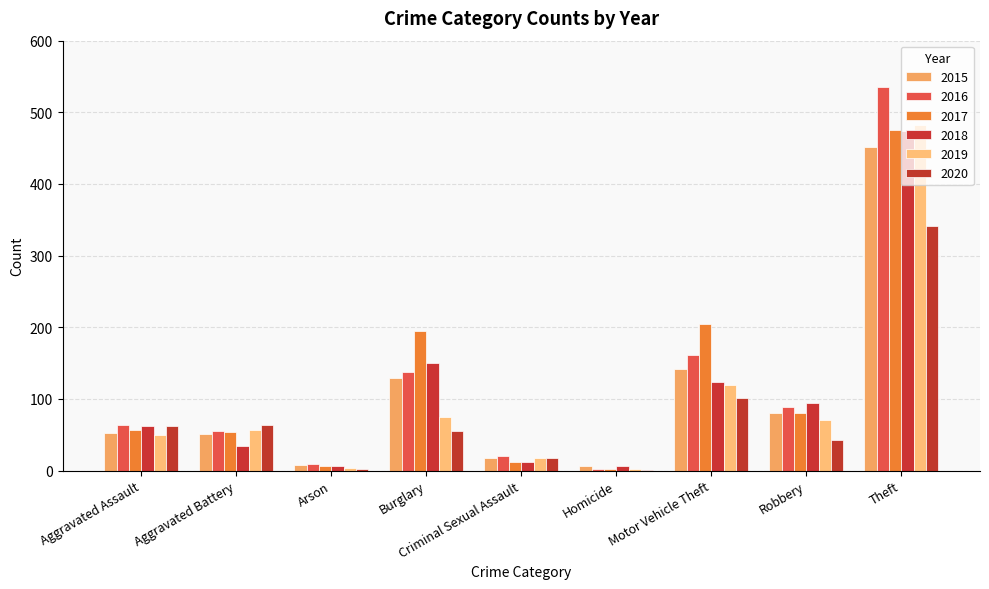

Which series has the largest range (max minus min)?

2016